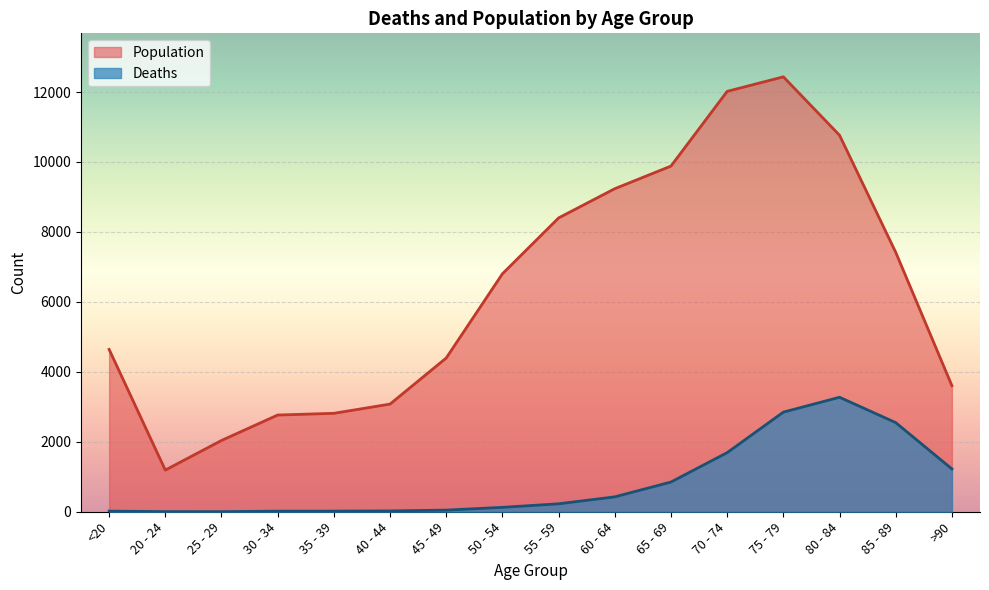

What is the minimum value shown in the chart?

3